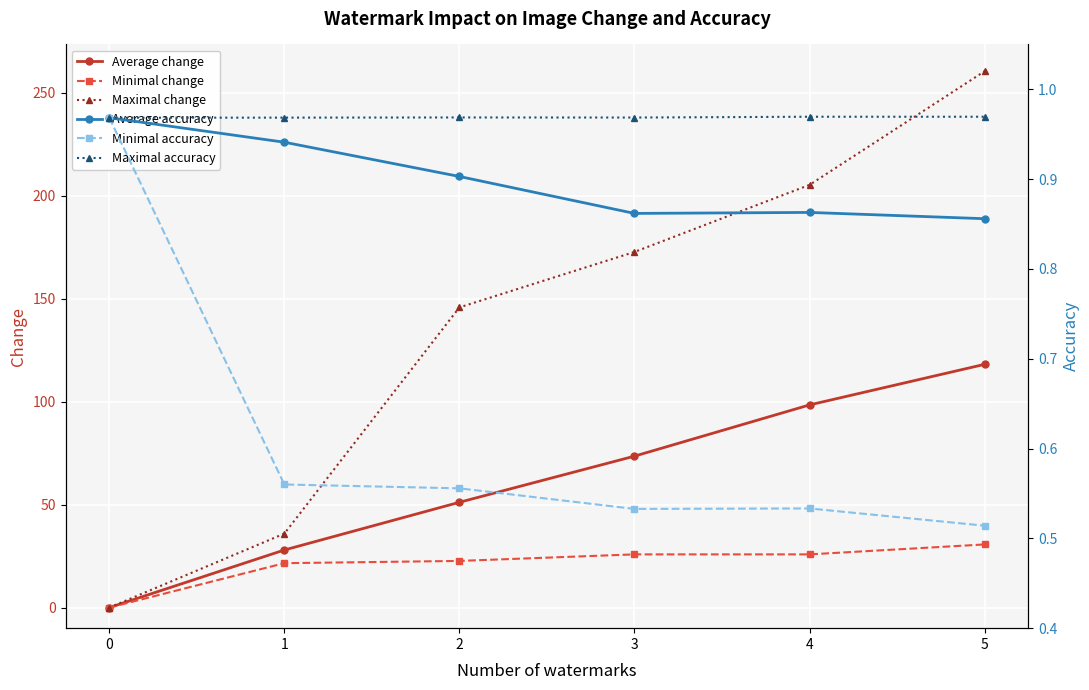

How many times do Average change and Maximal accuracy cross each other?

1